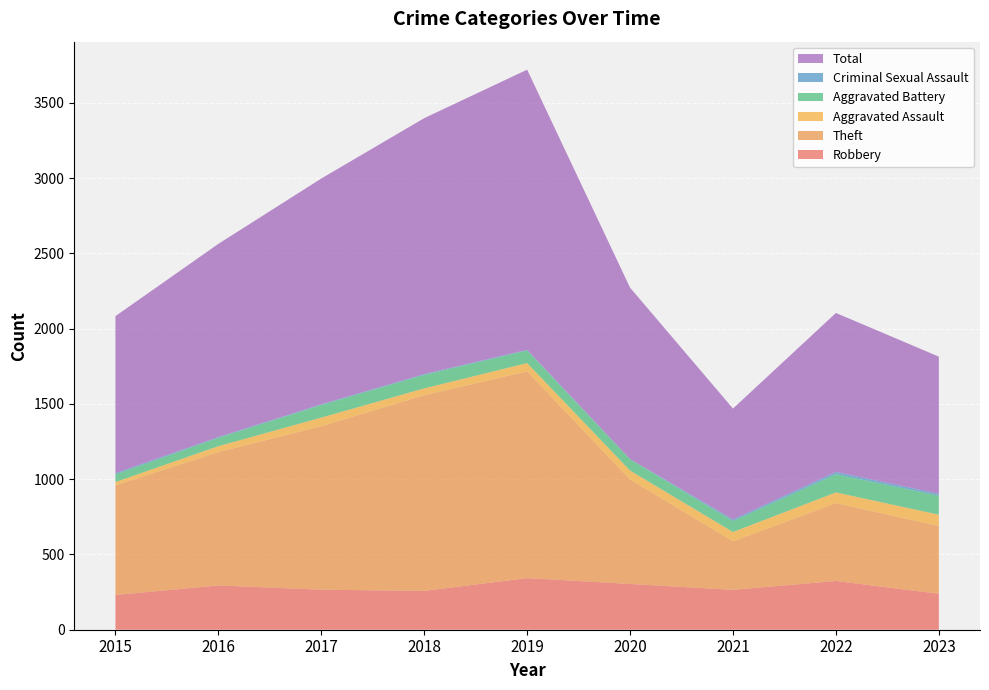

Reading left to right, list all the values displayed in this chart.

Robbery: 2015=231	2016=294	2017=266	2018=258	2019=343	2020=304	2021=265	2022=324	2023=239
Theft: 2015=728	2016=886	2017=1086	2018=1300	2019=1373	2020=694	2021=322	2022=517	2023=450
Aggravated Assault: 2015=22	2016=39	2017=57	2018=45	2019=55	2020=59	2021=62	2022=71	2023=75
Aggravated Battery: 2015=51	2016=56	2017=84	2018=90	2019=84	2020=76	2021=73	2022=121	2023=126
Criminal Sexual Assault: 2015=8	2016=5	2017=4	2018=5	2019=4	2020=1	2021=10	2022=15	2023=13
Total: 2015=1043	2016=1283	2017=1500	2018=1700	2019=1861	2020=1138	2021=737	2022=1056	2023=911